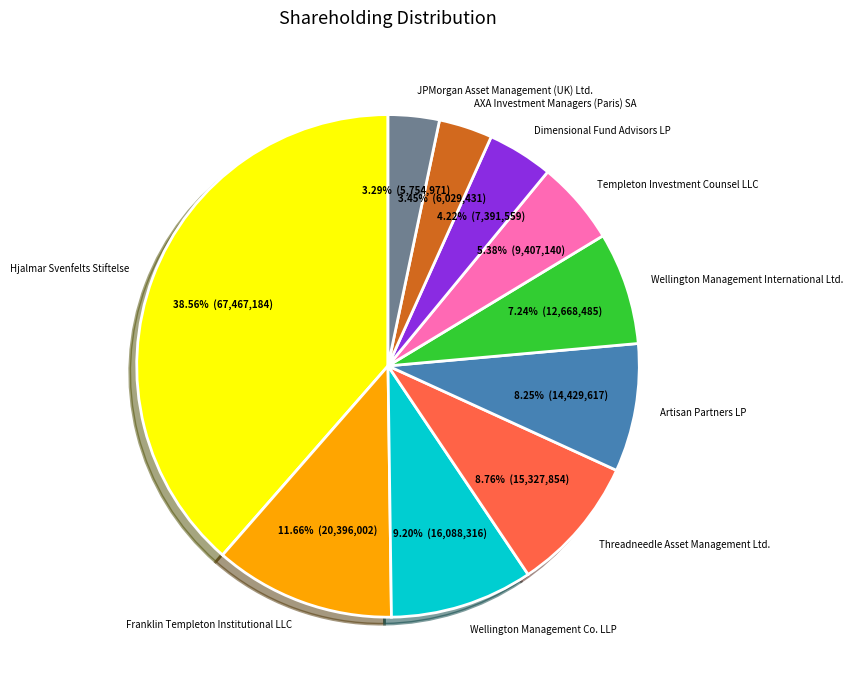

Is Dimensional Fund Advisors LP the majority of the pie?

No